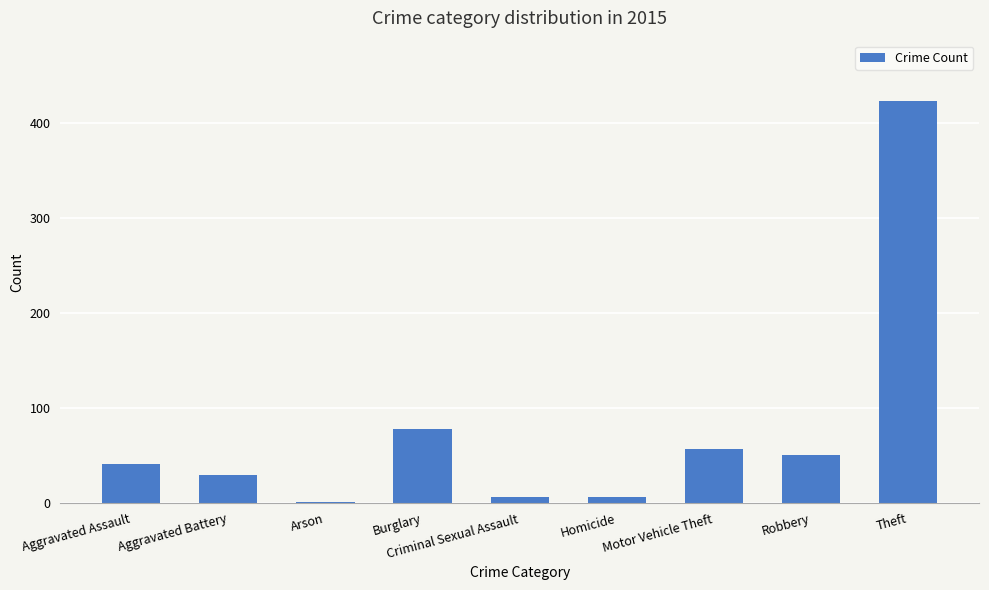

What is the greatest value displayed?

423